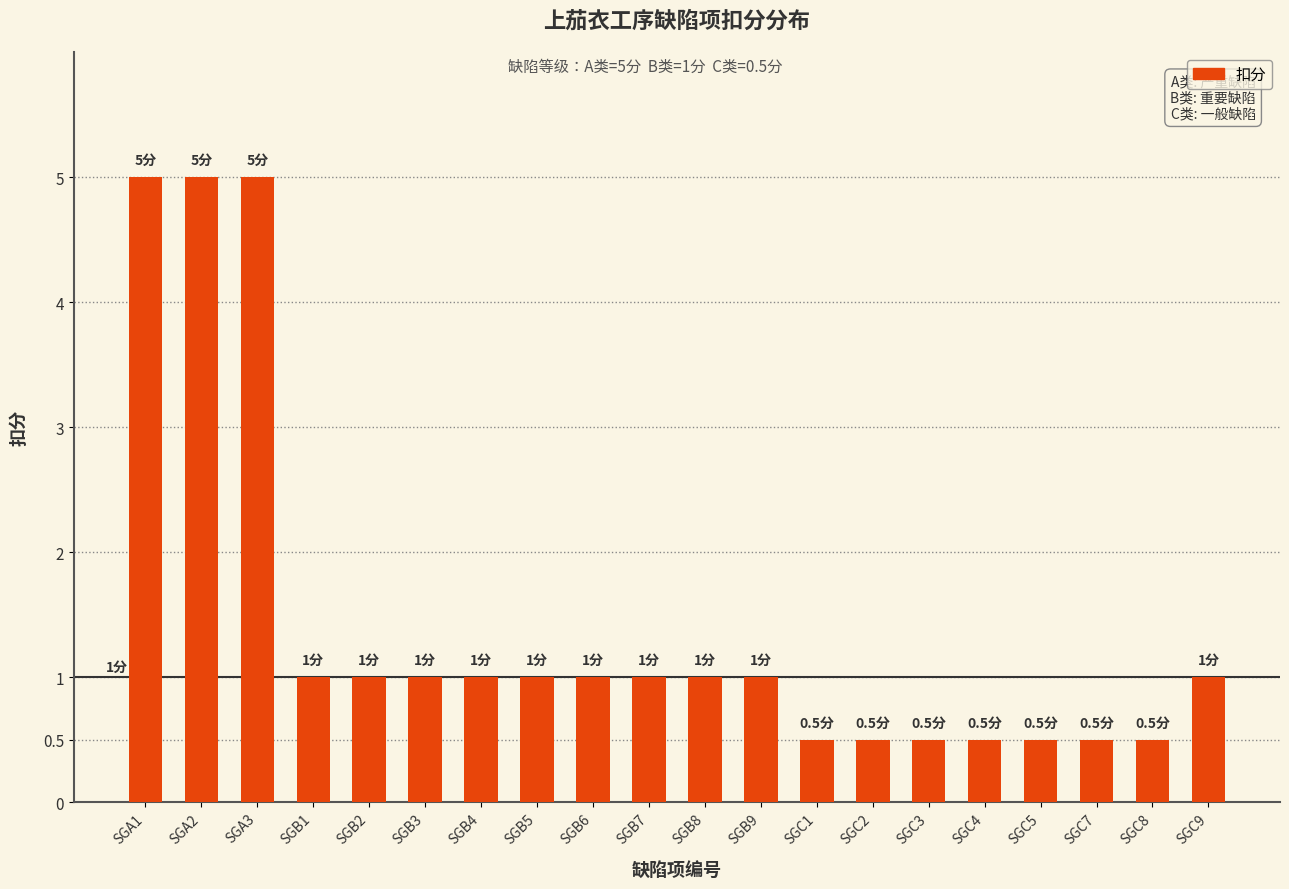

What is the sum of all values?

28.5